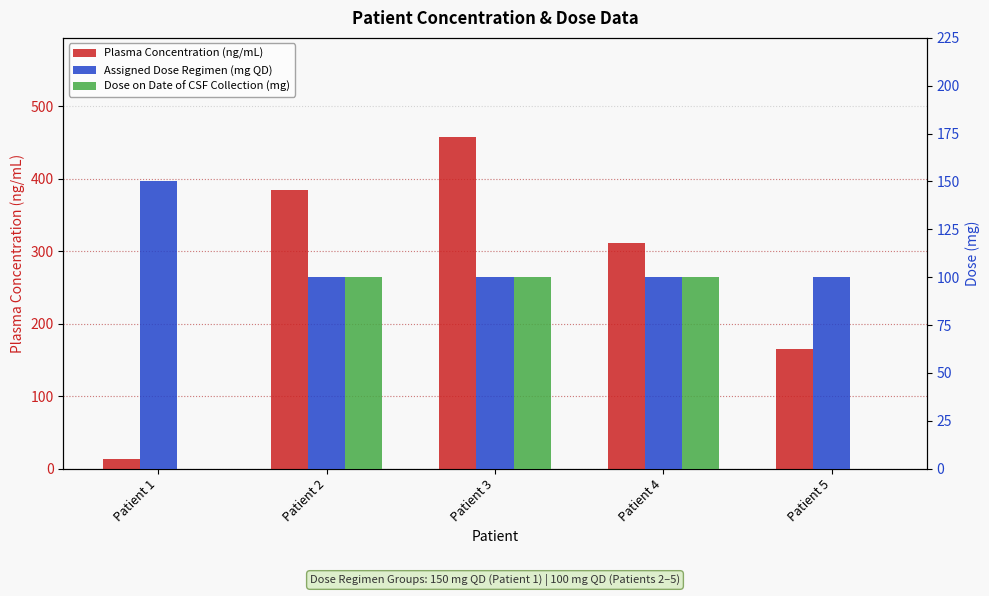

At how many categories does at least one series exceed 145?

5